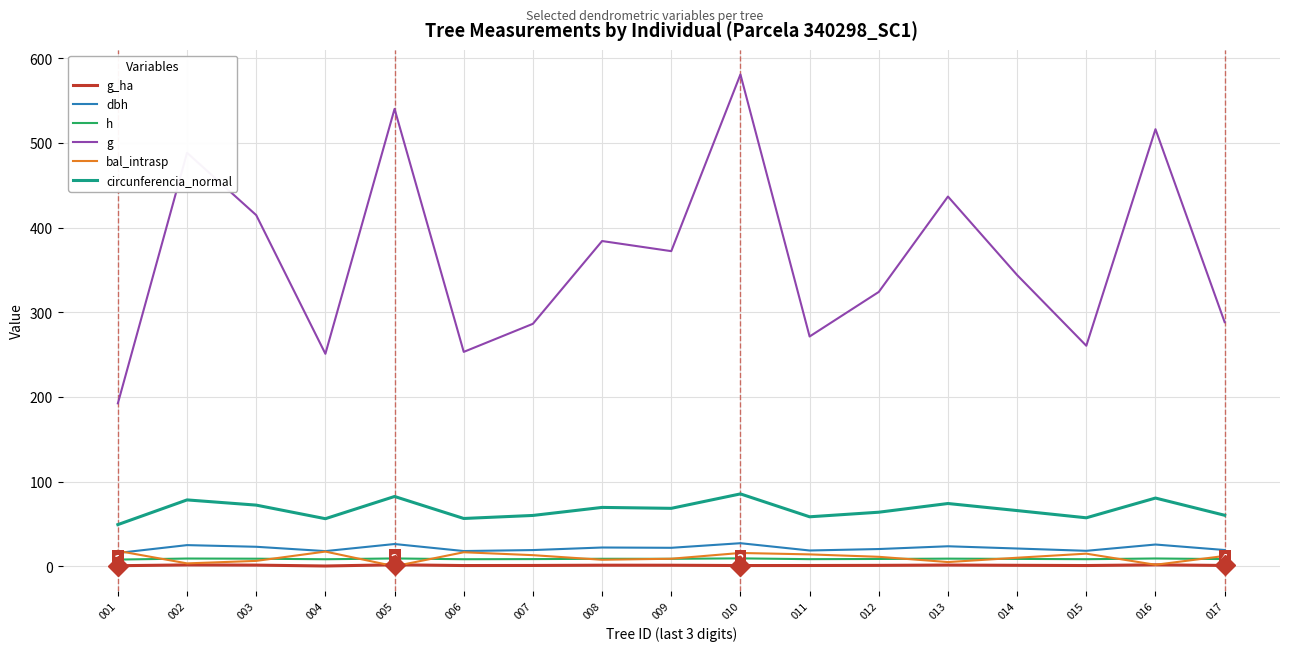

Does the chart display data point markers on the line(s)?

No